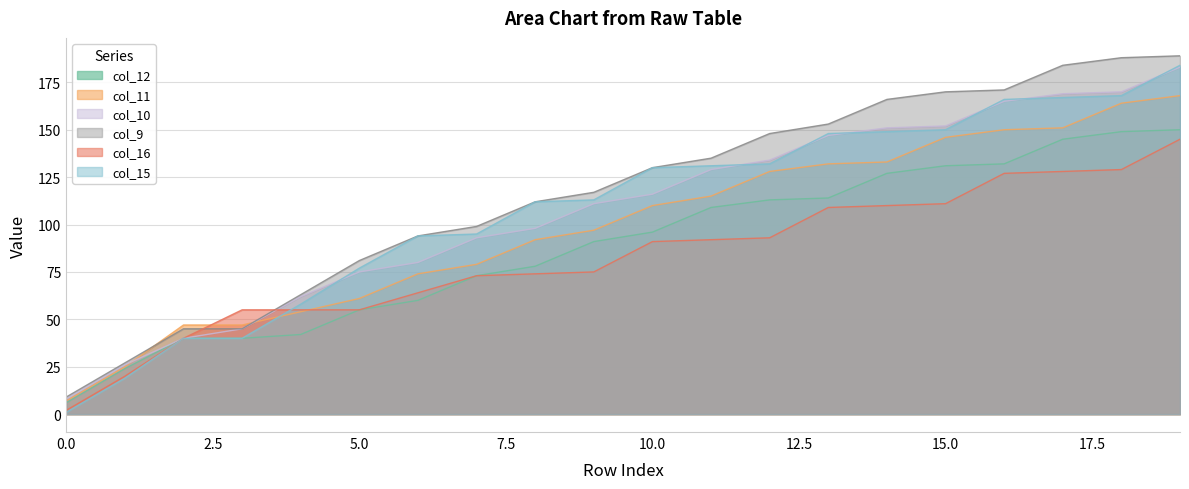

Does the chart have visible grid lines?

Yes